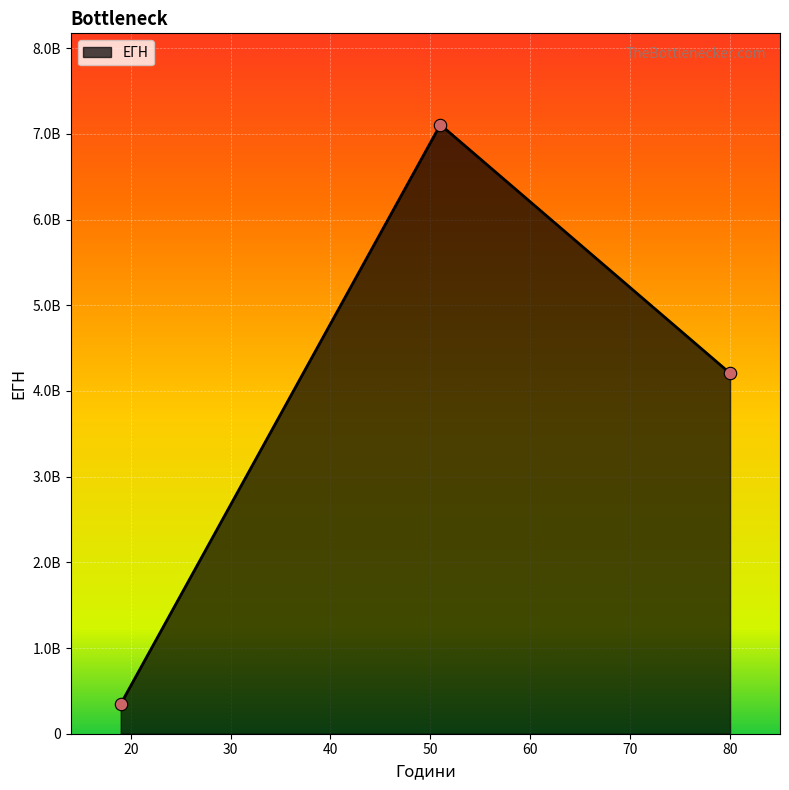

Is this an area chart (filled region under the line)?

Yes